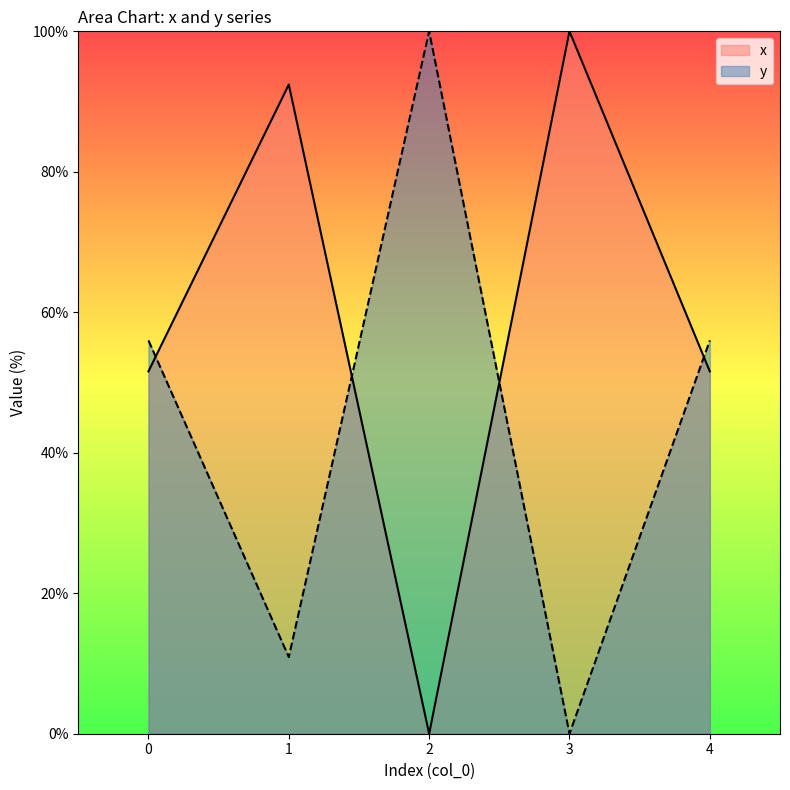

Reading left to right, what are all the values shown in this chart?

x: 51.6	92.4	0.0	100.0	51.6
y: 56.0	10.9	100.0	0.0	56.0